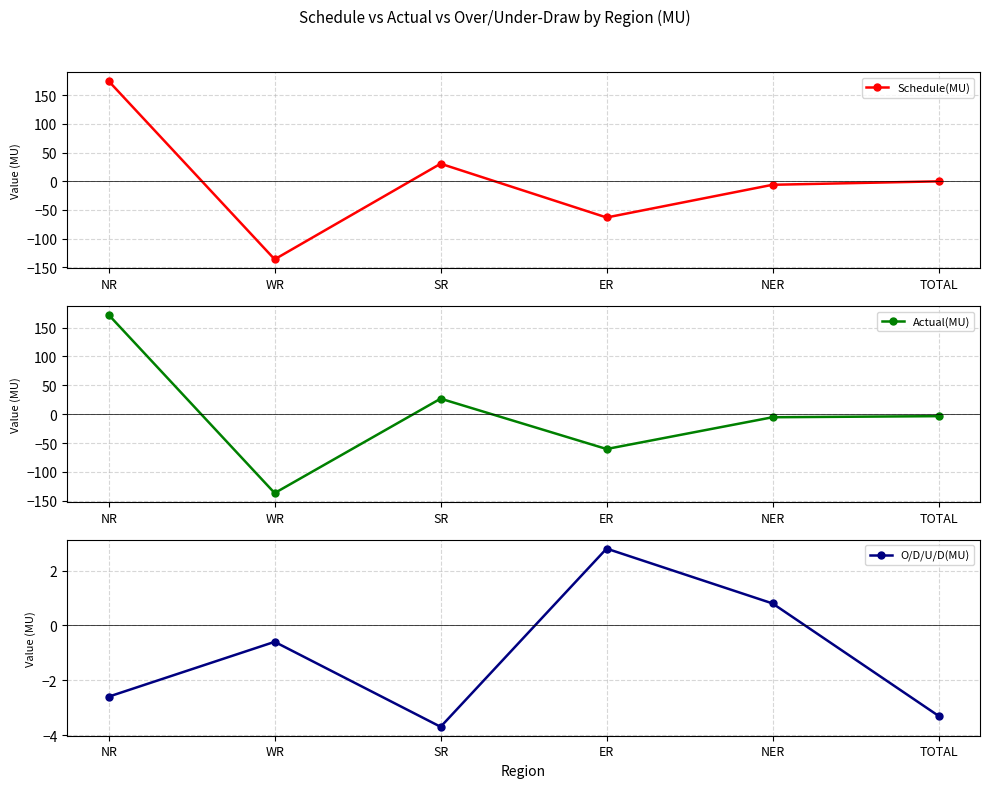

Reading left to right, list all the values displayed in this chart.

Schedule(MU): 174.5	-136.0	30.6	-63.1	-6.1	-0.1
Actual(MU): 172.0	-136.6	26.9	-60.3	-5.3	-3.4
O/D/U/D(MU): -2.6	-0.6	-3.7	2.8	0.8	-3.3